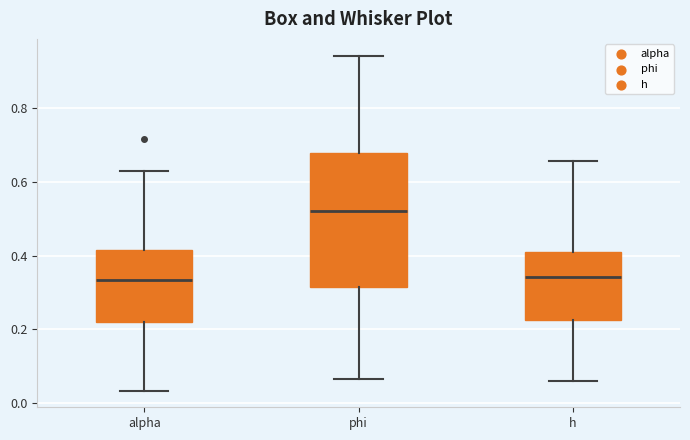

Reading left to right, read every box against the y-axis: the position of its median line, the range the box covers, and the ends of its whiskers. The values are not printed on the chart, so give them approximately, as read against the axis.

alpha: median 0.34, box 0.22 to 0.42, whiskers 0.04 to 0.62
phi: median 0.52, box 0.32 to 0.68, whiskers 0.06 to 0.94
h: median 0.34, box 0.22 to 0.40, whiskers 0.06 to 0.66